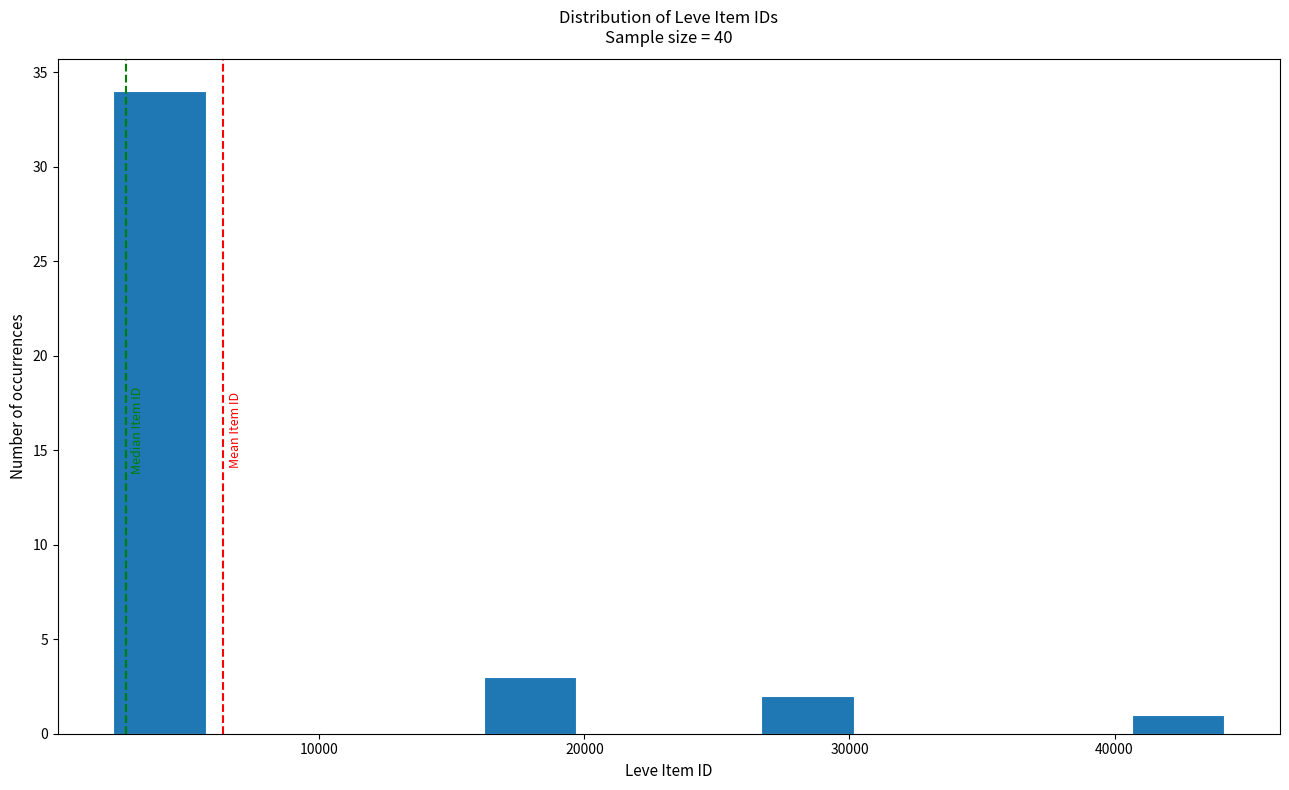

Read against the x-axis, roughly where is the centre of the tallest bar?

4000